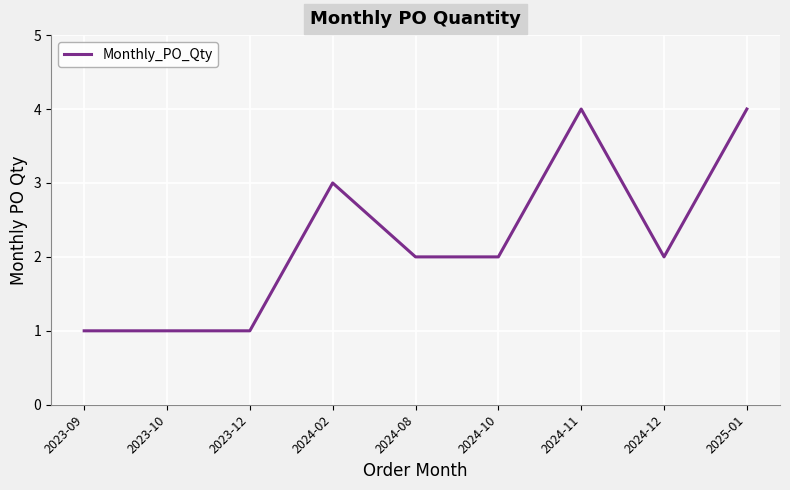

The value at 2023-12 is 1. True or false?

True